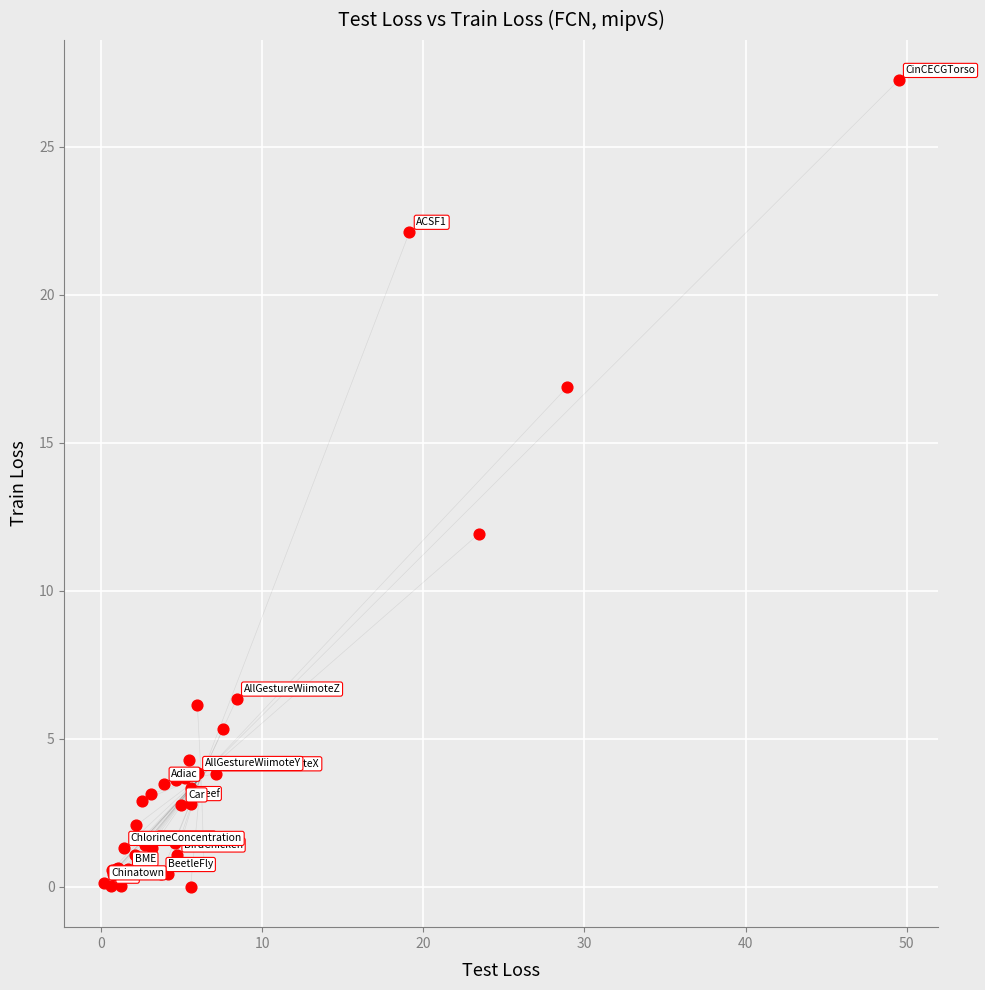

What Y value in the scatter plot is closest to 13?

11.9